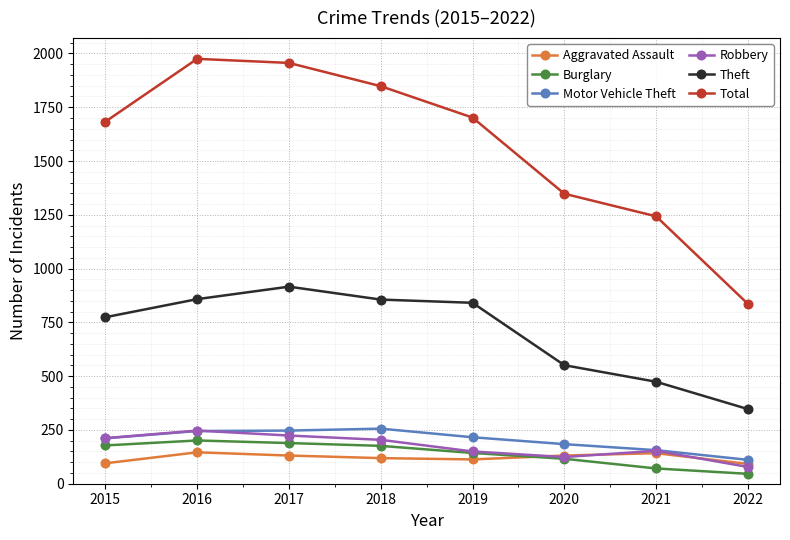

Is the value of Motor Vehicle Theft at 2019 greater than the value of Total at 2015?

No